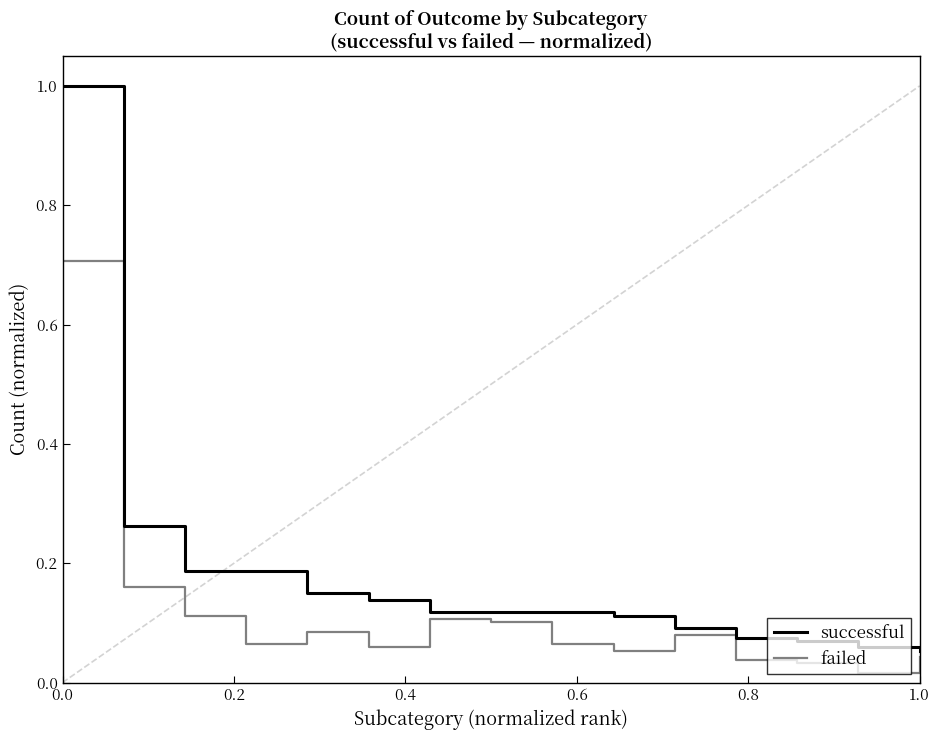

Rank the series by their maximum value, from highest to lowest.

successful, failed